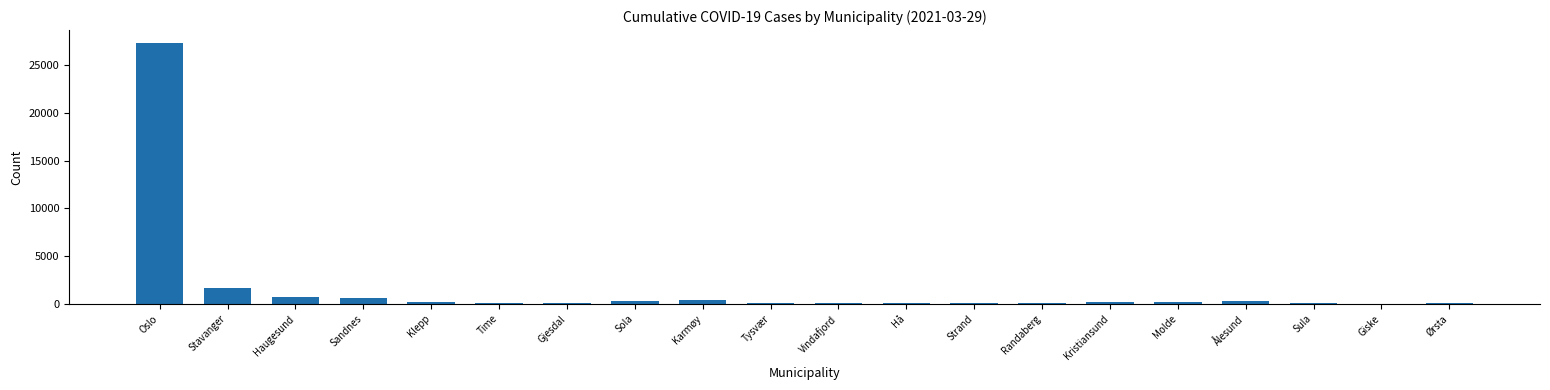

What is the average value?

1637